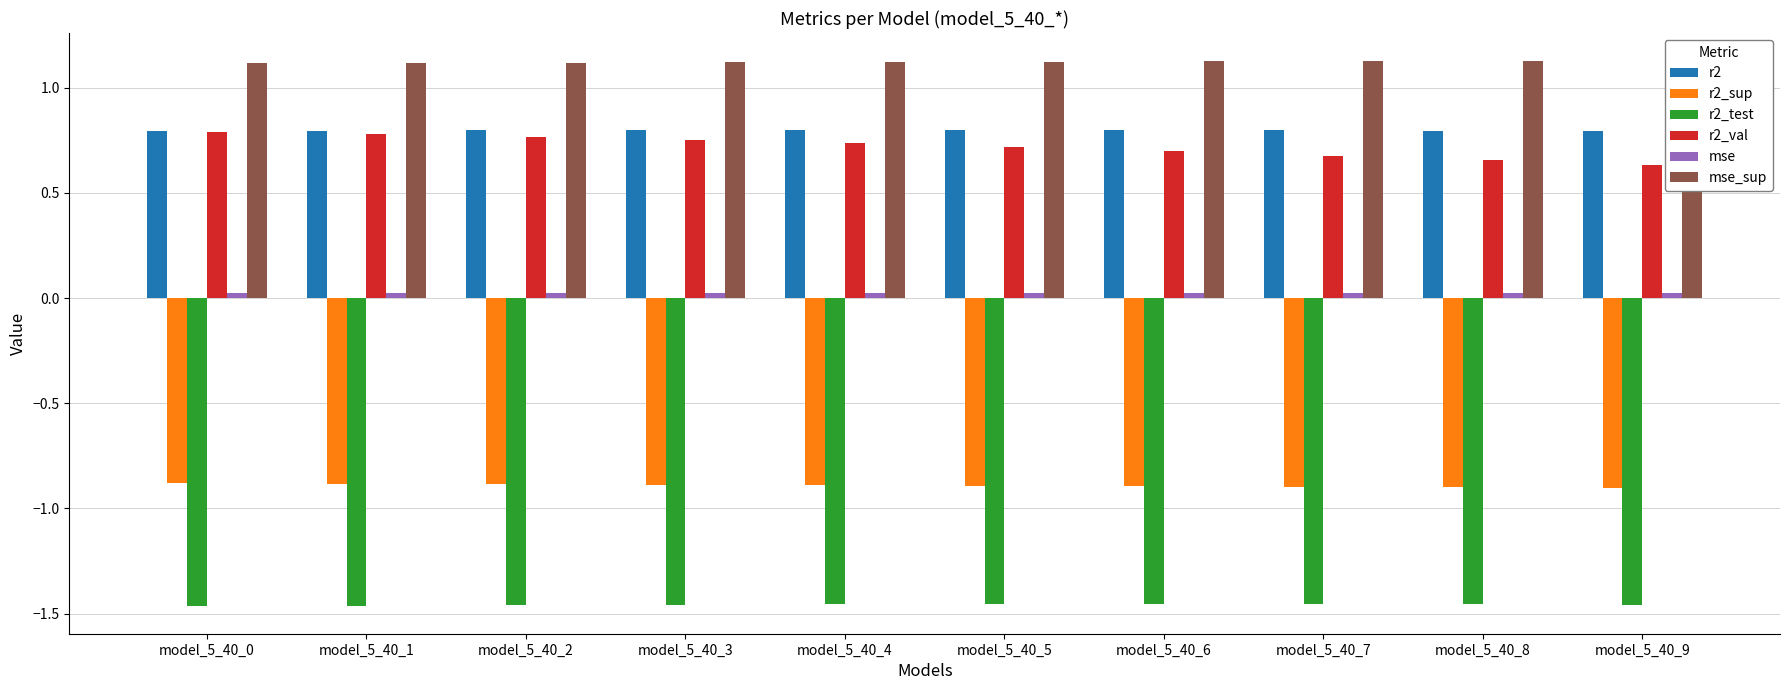

Does the chart contain stacked bars?

No